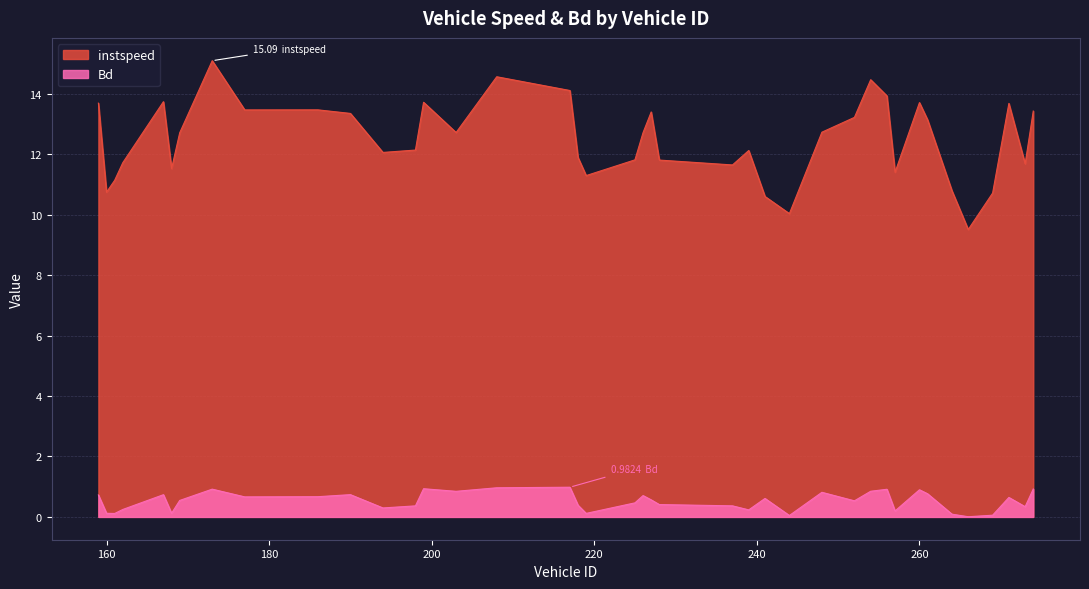

Reading right to left, transcribe all the data shown in this chart.

instspeed: 13.4	11.7	13.7	10.7	9.5	10.8	13.1	13.7	11.4	13.9	14.5	13.2	12.7	10.0	10.6	12.1	11.6	11.8	13.4	12.7	11.8	11.3	11.9	14.1	14.6	12.7	13.7	12.1	12.1	13.4	13.5	13.5	15.1	12.7	11.5	13.7	11.7	11.1	10.7	13.7
Bd: 0.9	0.3	0.6	0.1	0.0	0.1	0.8	0.9	0.2	0.9	0.8	0.5	0.8	0.0	0.6	0.2	0.4	0.4	0.6	0.7	0.5	0.1	0.4	1.0	1.0	0.8	0.9	0.4	0.3	0.7	0.7	0.7	0.9	0.5	0.1	0.7	0.2	0.1	0.1	0.7